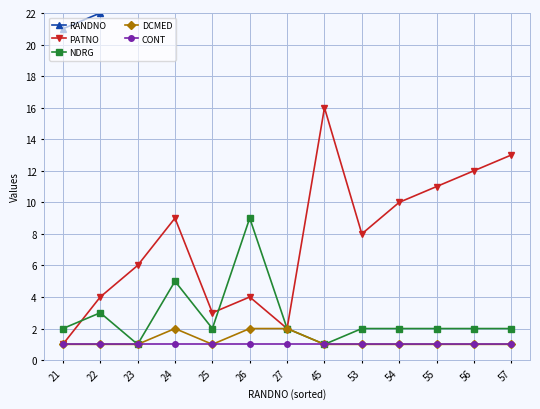

Which label corresponds to the smallest value in the chart?

21